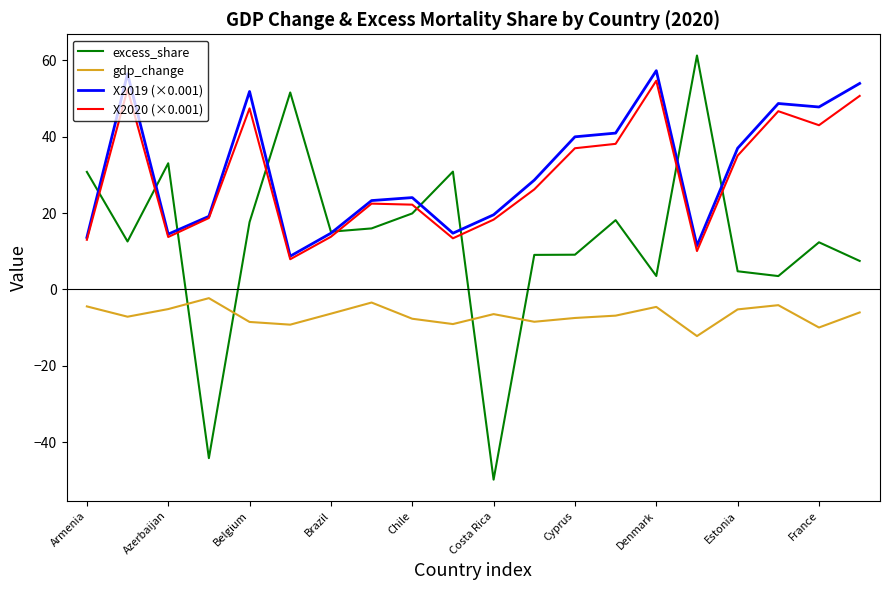

Which series has the widest spread of values?

excess_share